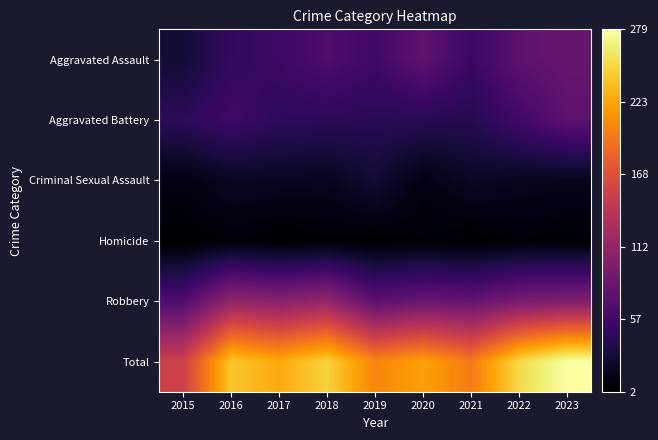

What is the minimum value shown in the chart?

2